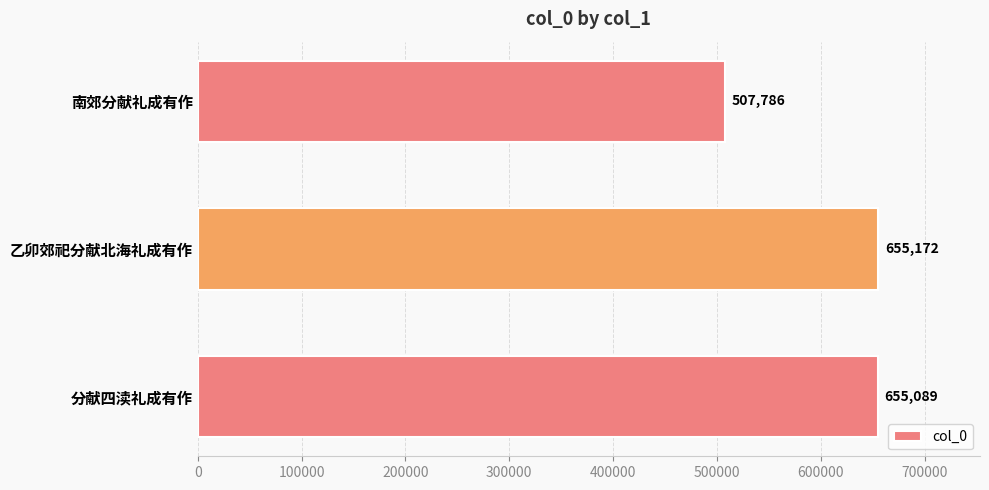

What is the change in value from 乙卯郊祀分献北海礼成有作 to 南郊分献礼成有作?

-147386